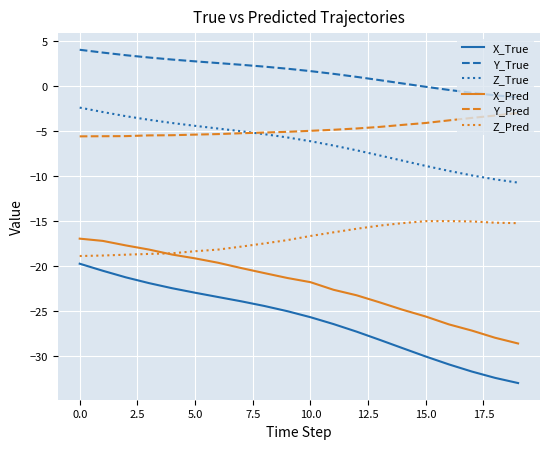

Which series has the largest total across all categories?

Y_True